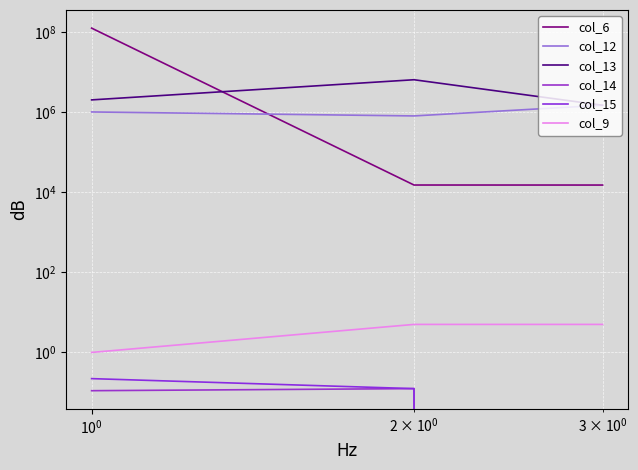

Is the value of col_15 at $\mathdefault{10^{0}}$ greater than the value of col_6 at $\mathdefault{10^{-2}}$?

No